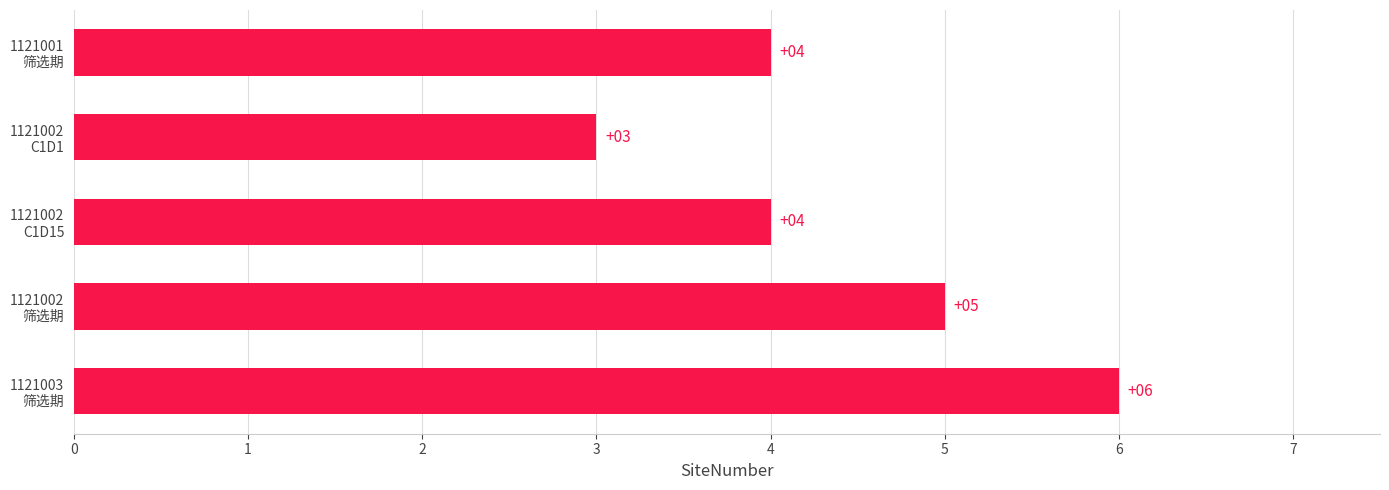

Reading top to bottom, list all the values displayed in this chart.

4	3	4	5	6